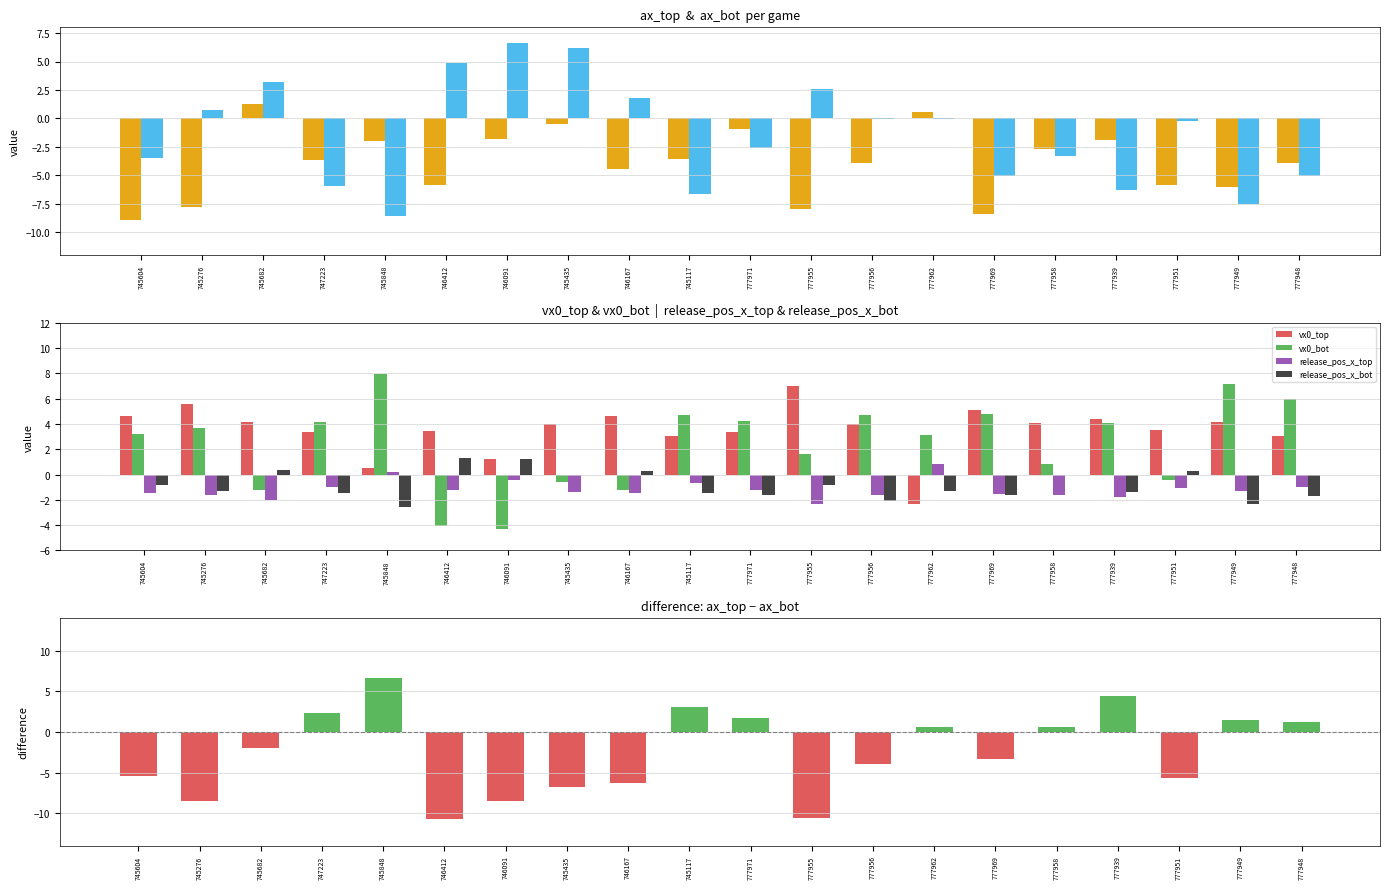

Is it true that ax_bot equals 0.7 at 745276?

True